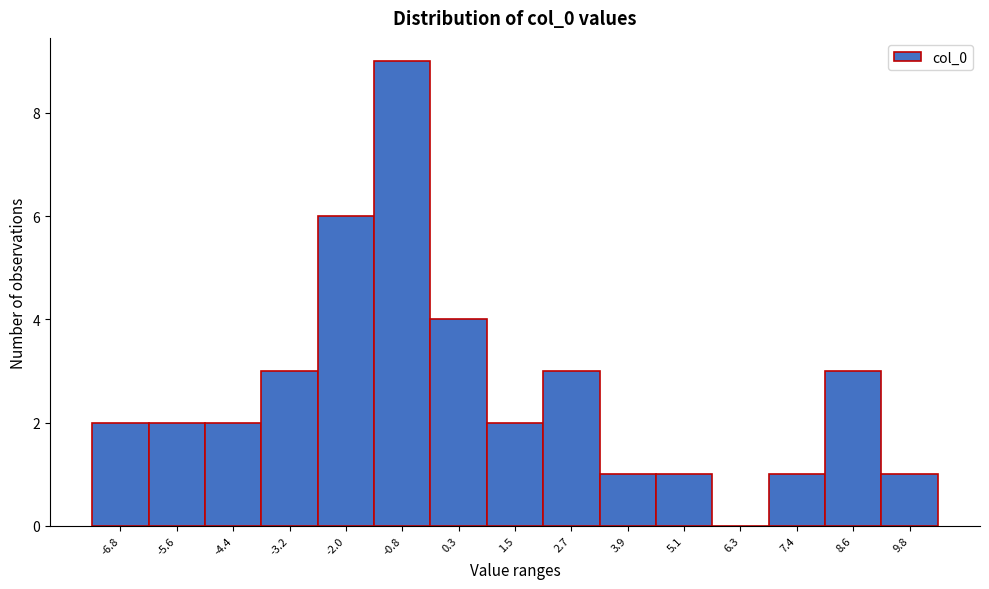

Reading left to right, list all the values displayed in this chart.

-6.8=2	-5.6=2	-4.4=2	-3.2=3	-2.0=6	-0.8=9	0.3=4	1.5=2	2.7=3	3.9=1	5.1=1	6.3=0	7.4=1	8.6=3	9.8=1